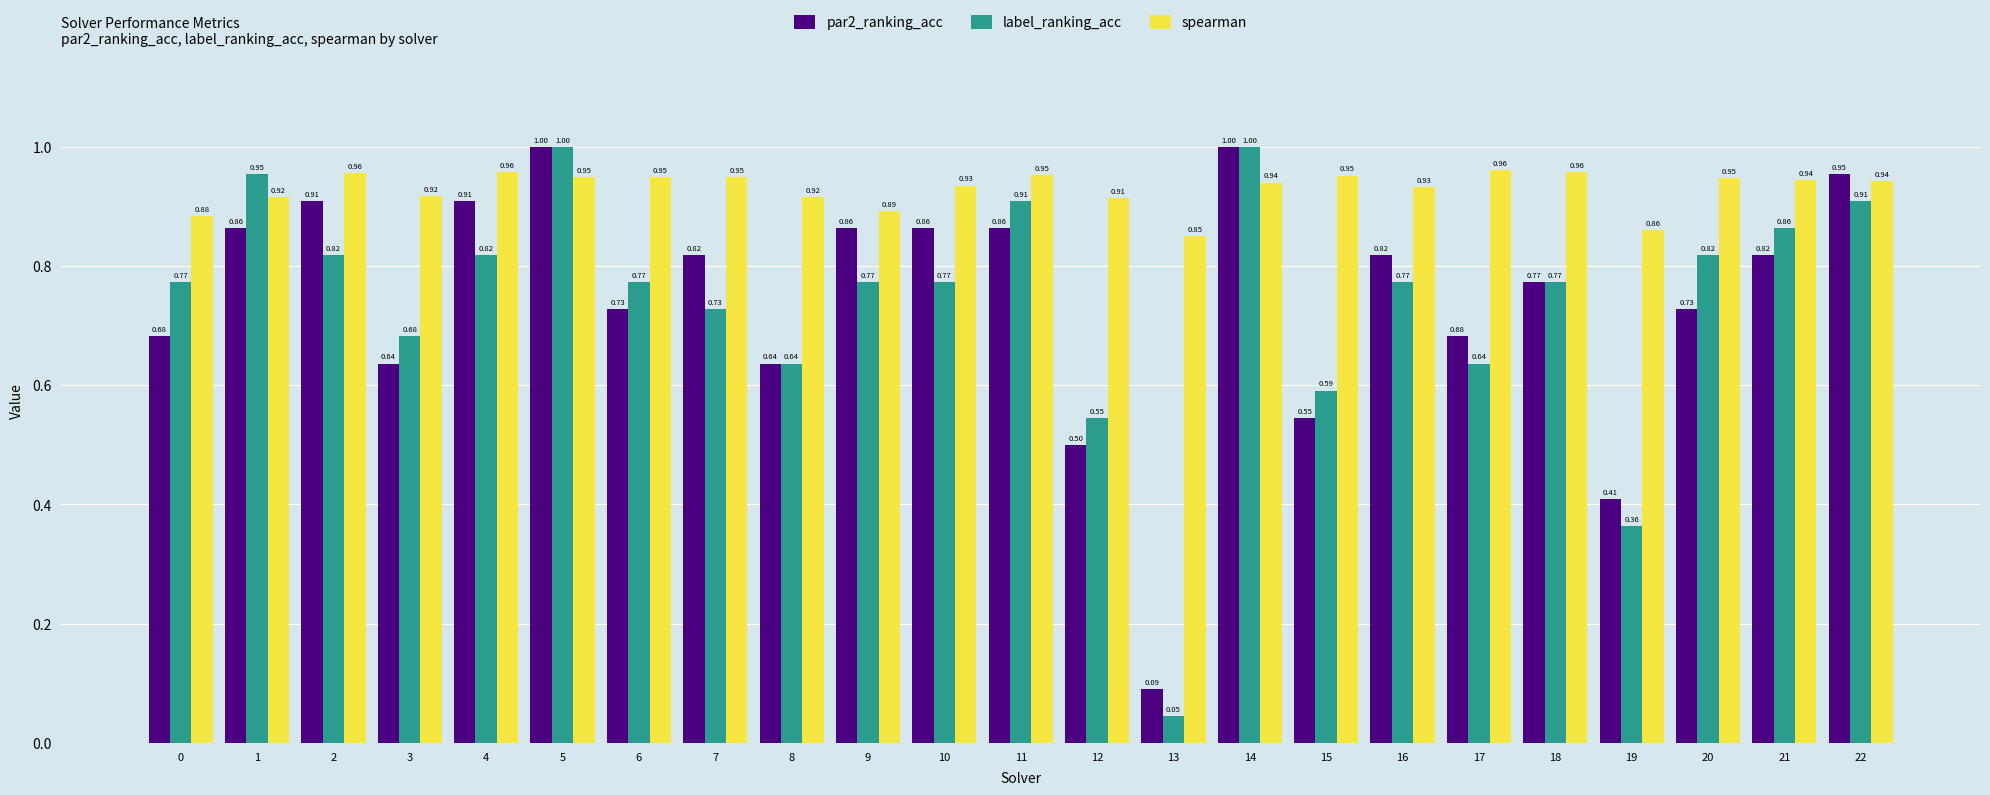

Which category has the lowest value in the par2_ranking_acc series?

13